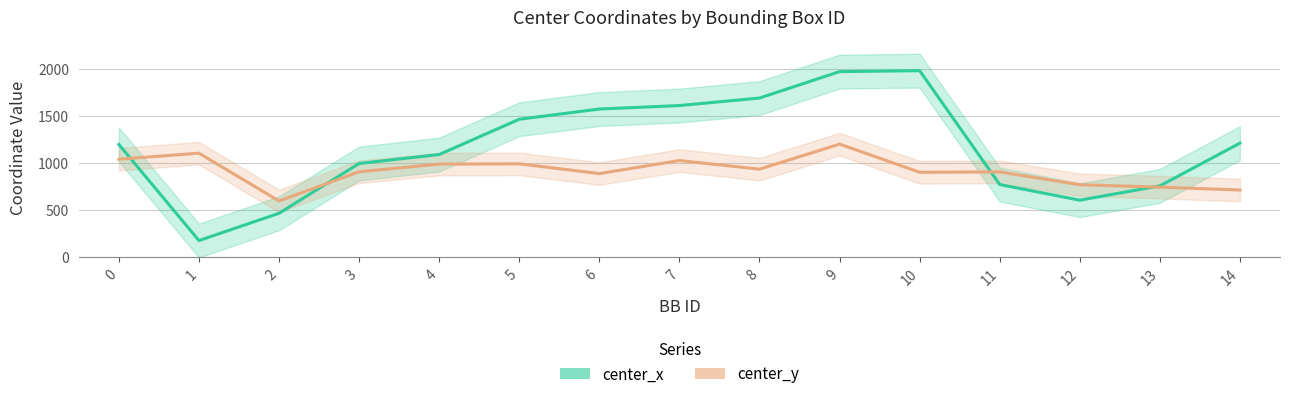

What is the smallest value displayed?

176.8